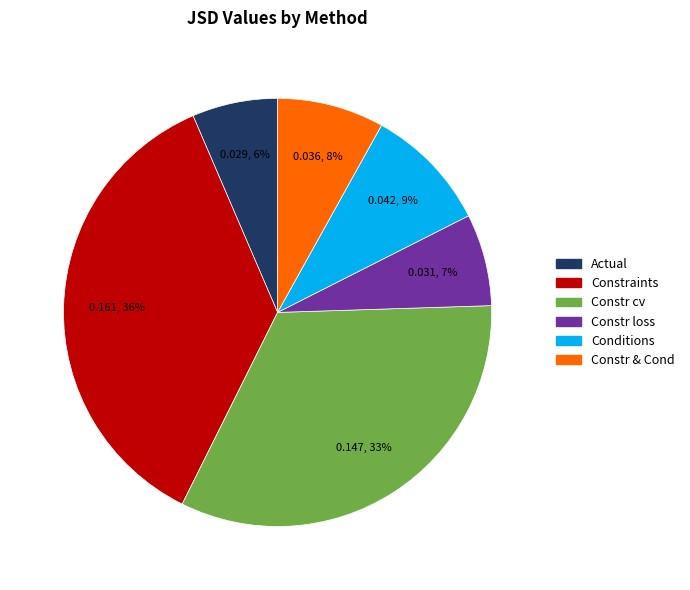

Count the number of slices in the pie.

6